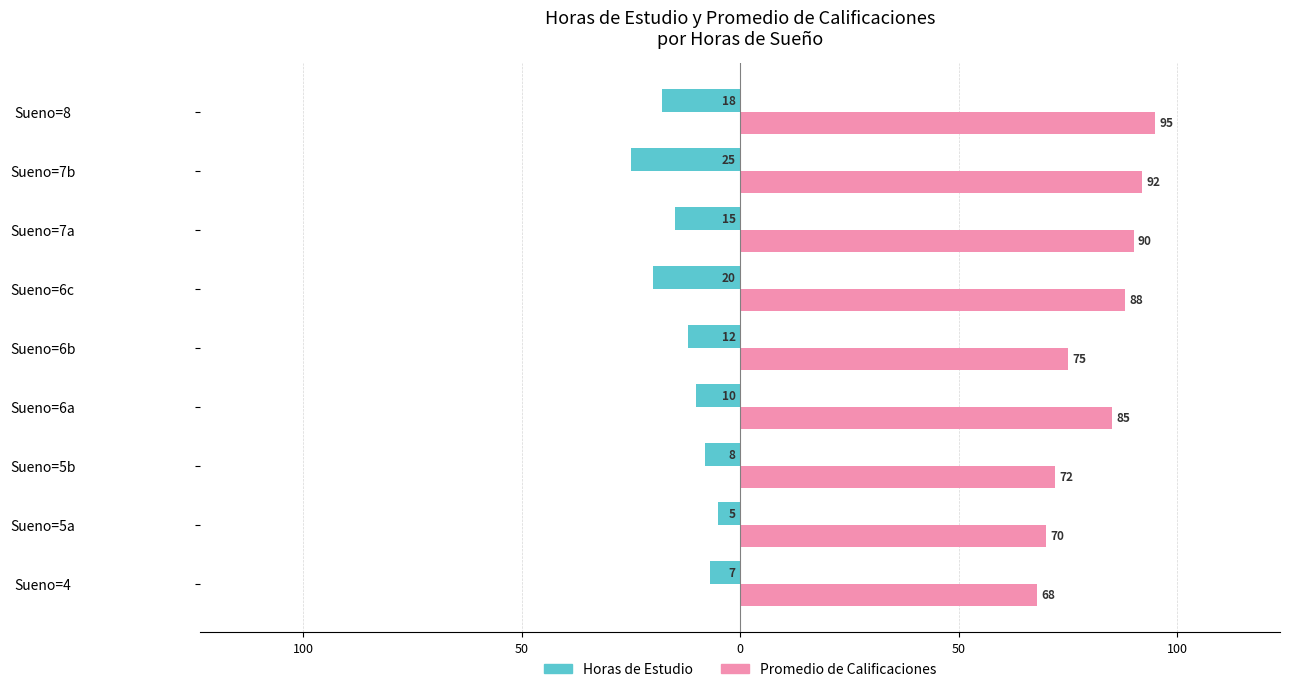

What are all the series names shown in the legend?

Horas de Estudio, Promedio de Calificaciones